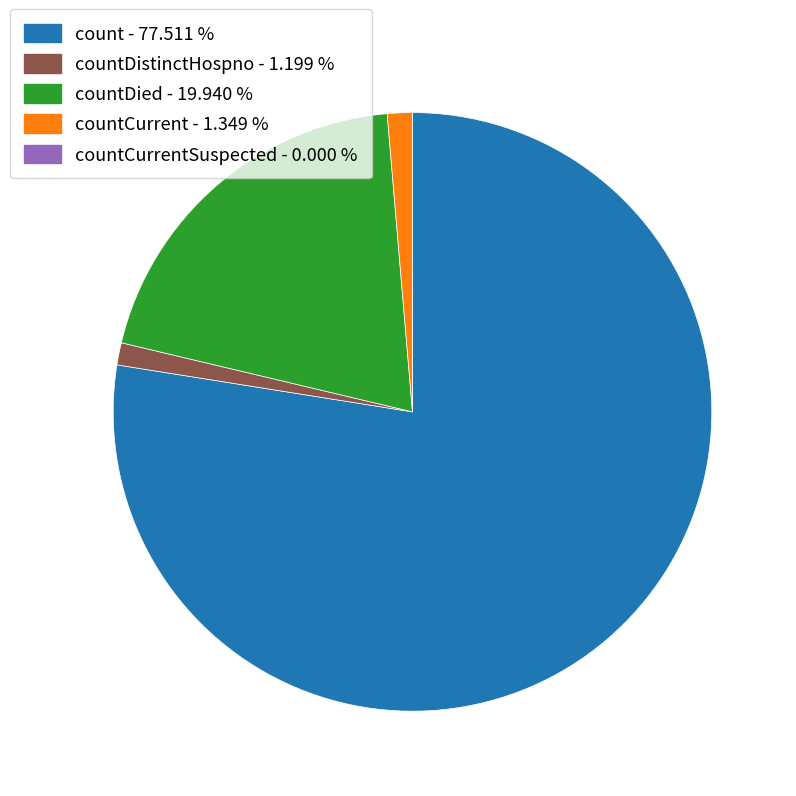

Is there a majority slice in this chart?

Yes